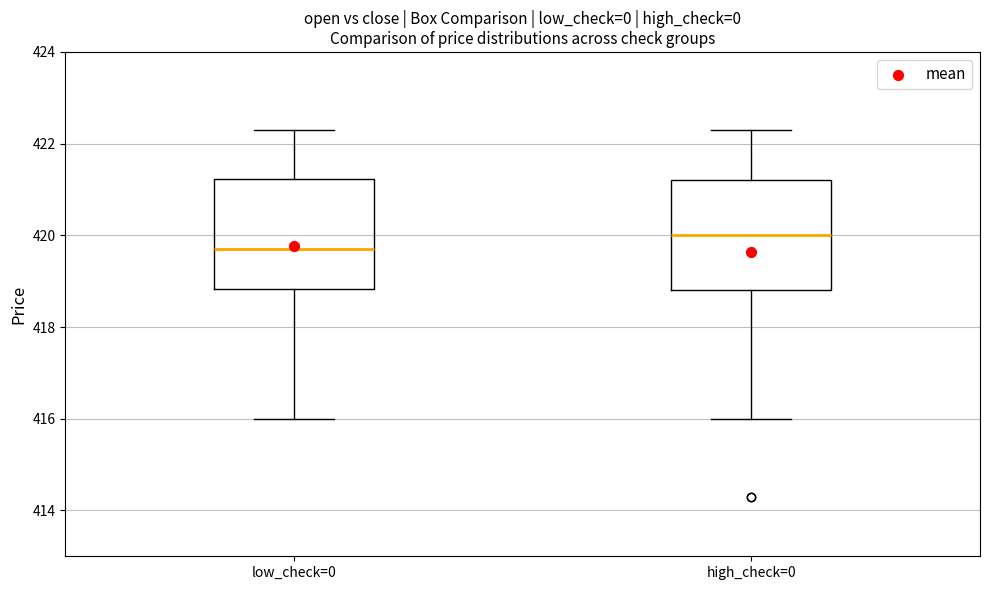

Which box's median line is the lowest?

low_check=0